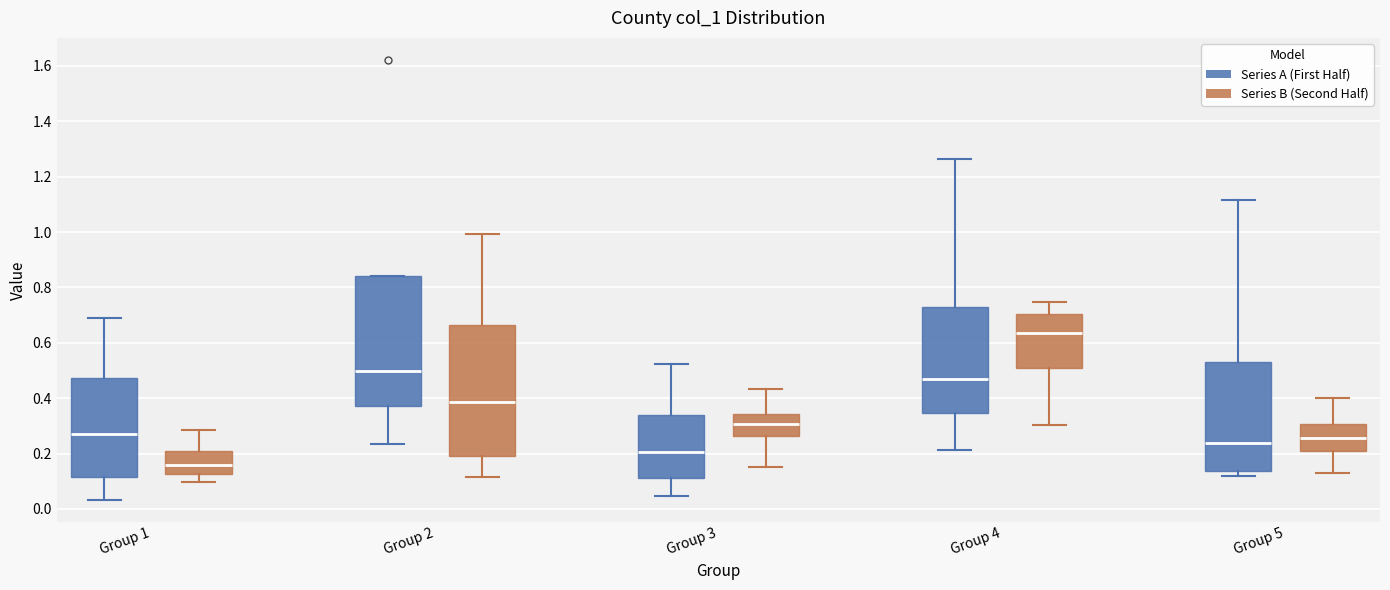

Which box has the highest median line?

Group 4 (Series B (Second Half))